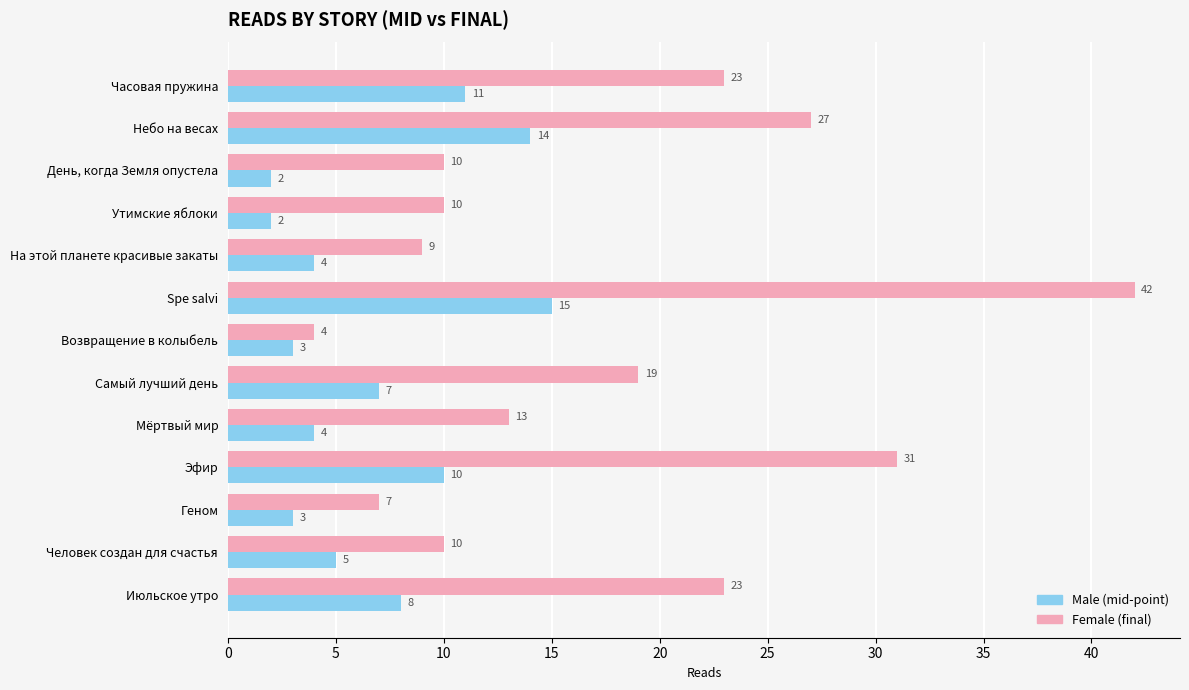

What is the spread (max minus min) of values at Эфир?

21